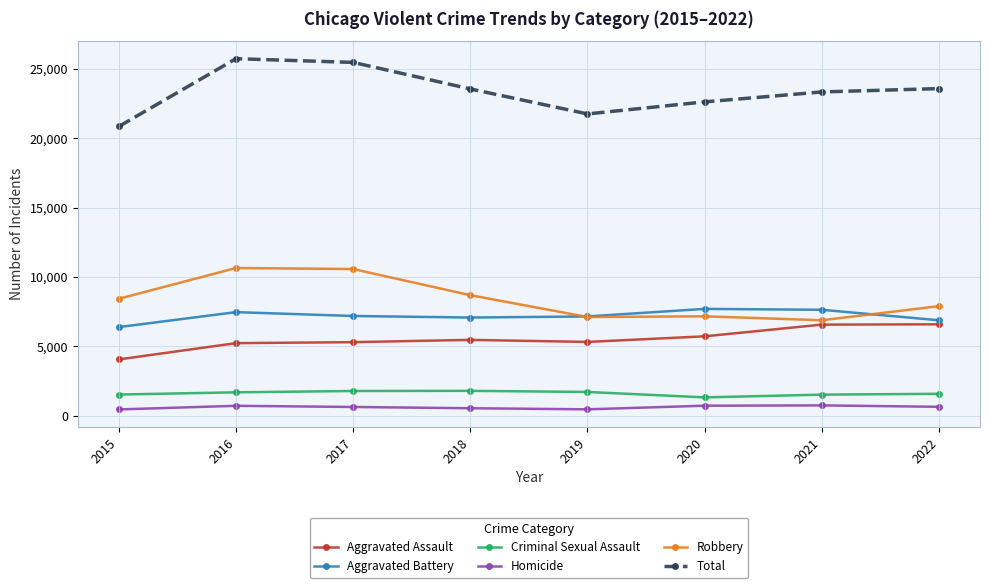

Which series changed the most between 2019 and 2022?

Total